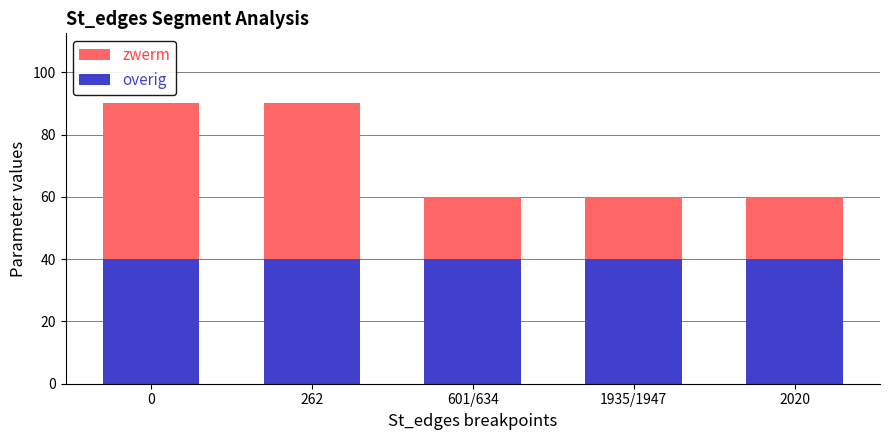

Reading left to right, transcribe the values for overig.

0=40	262=40	601/634=40	1935/1947=40	2020=40